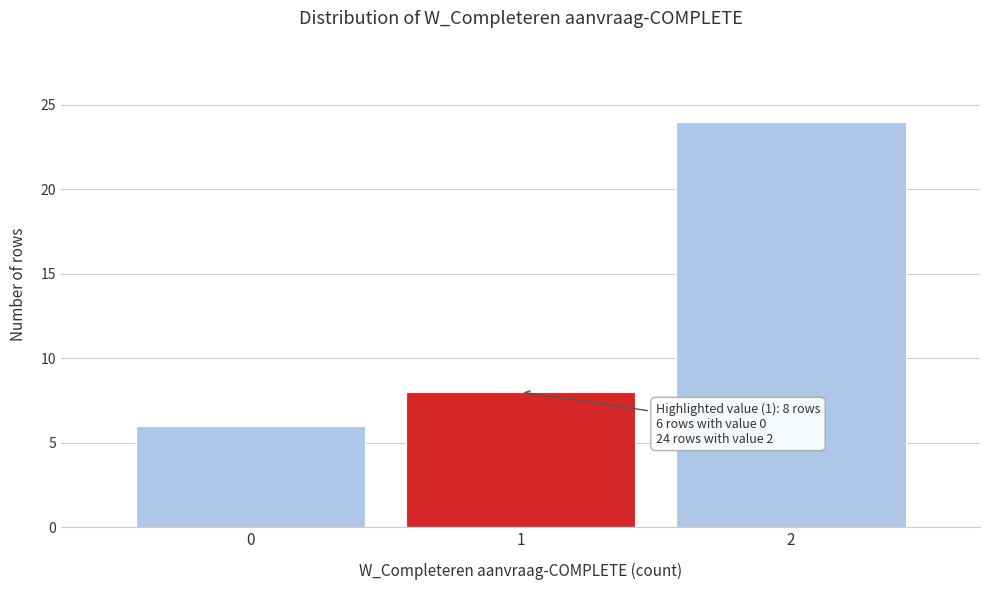

Which range on the x-axis has the tallest bar?

1.5 to 2.5